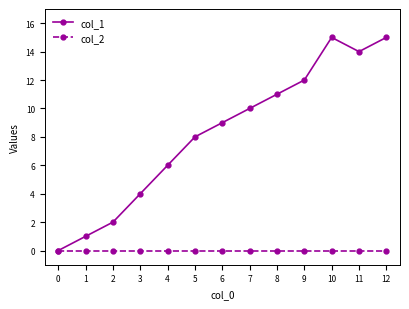

The value of col_1 at 6 is 9. True or false?

True